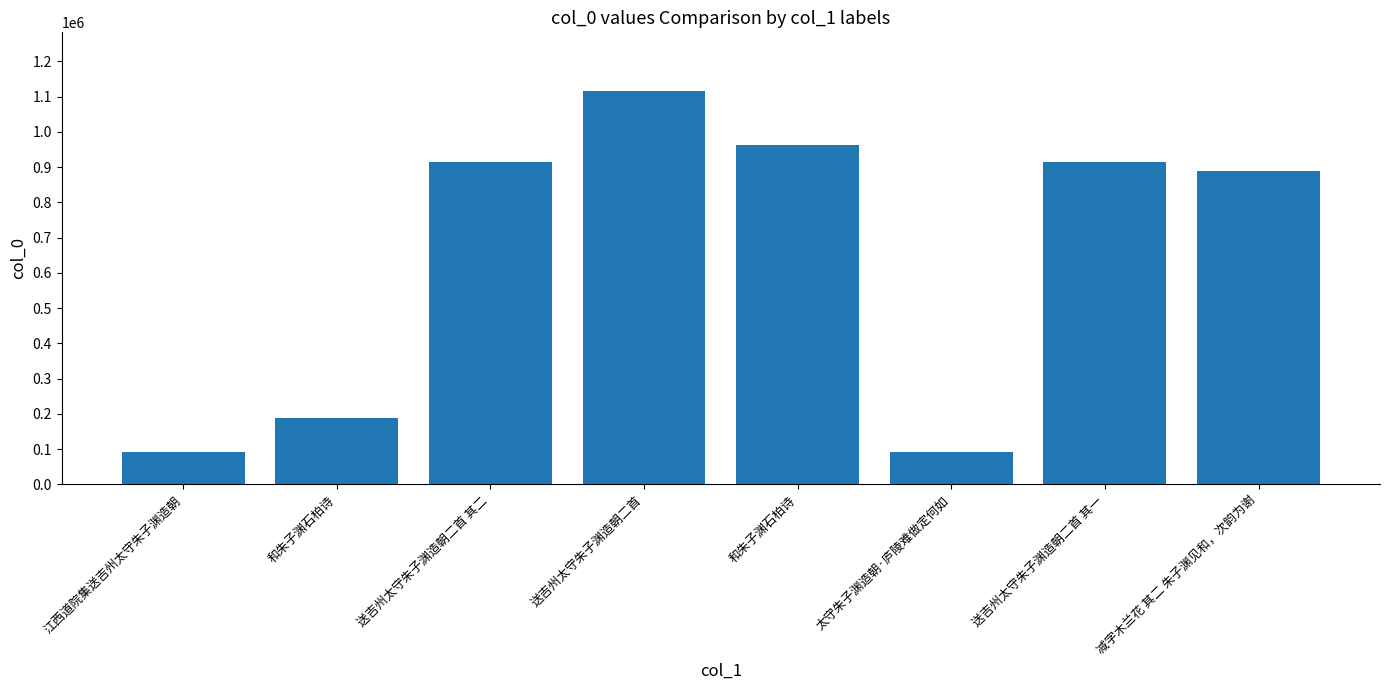

Rank the categories by value from highest to lowest.

送吉州太守朱子渊造朝二首, 和朱子渊石柏诗, 送吉州太守朱子渊造朝二首 其一, 送吉州太守朱子渊造朝二首 其二, 减字木兰花 其二 朱子渊见和，次韵为谢, 和朱子渊石柏诗, 太守朱子渊造朝·庐陵难做定何如, 江西道院集送吉州太守朱子渊造朝